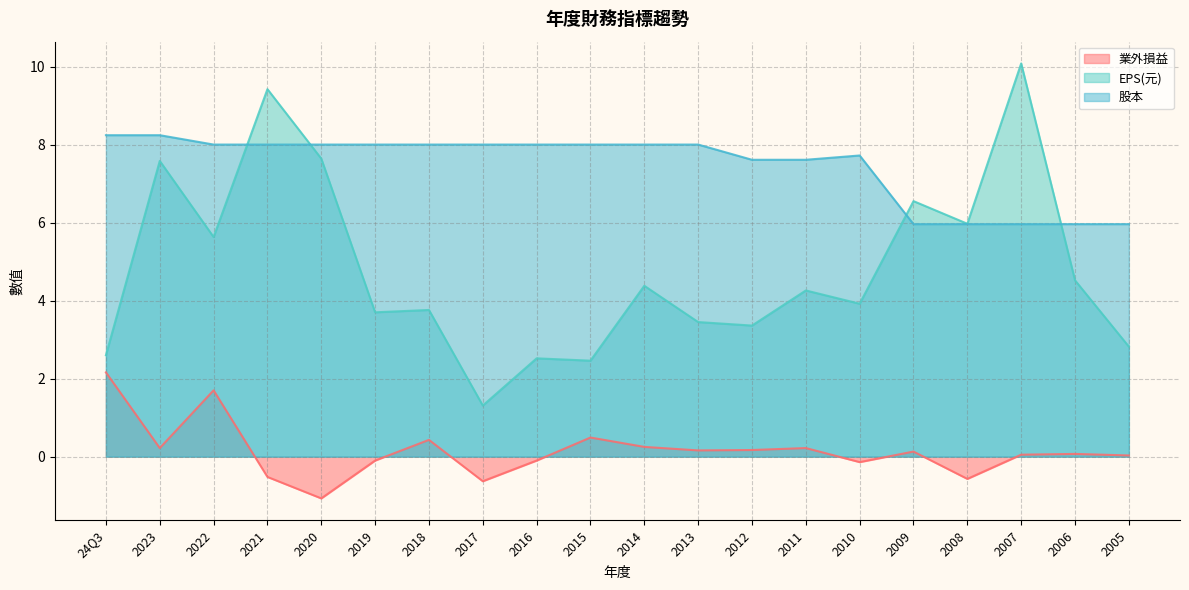

What are all the series names shown in the legend?

業外損益, EPS(元), 股本